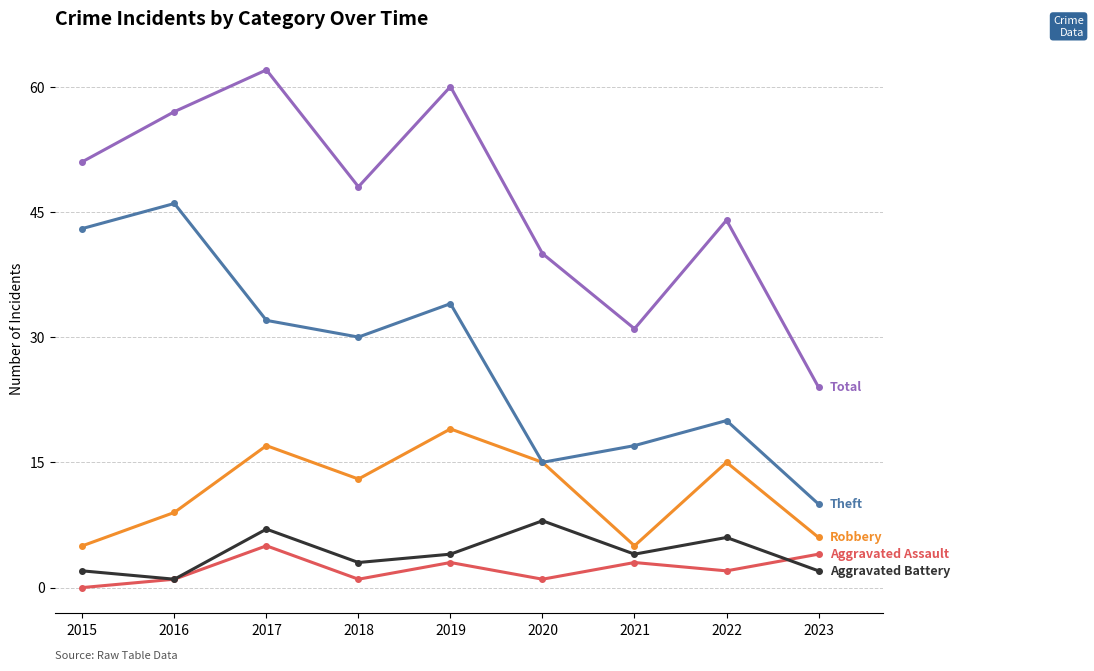

What is the difference between the highest and lowest values at 2023?

22